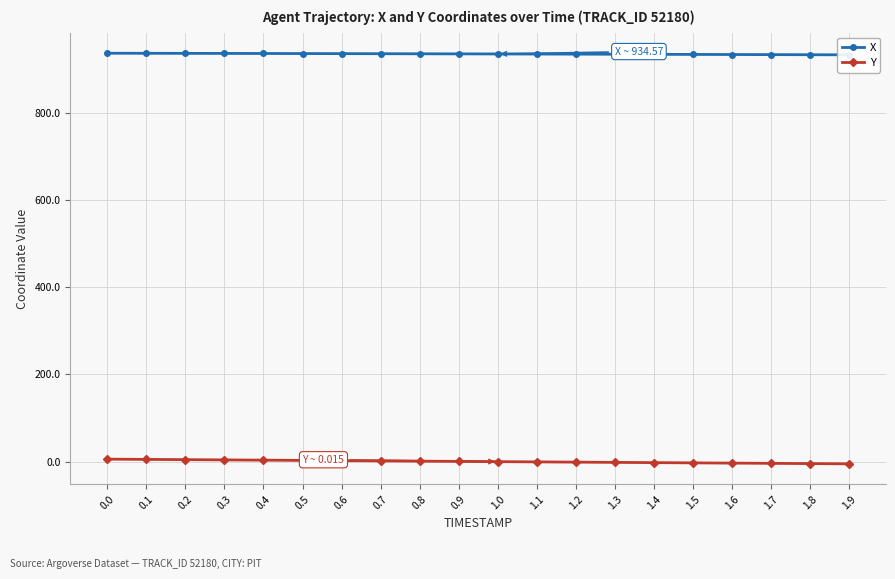

What is the minimum value shown in the chart?

-5.0